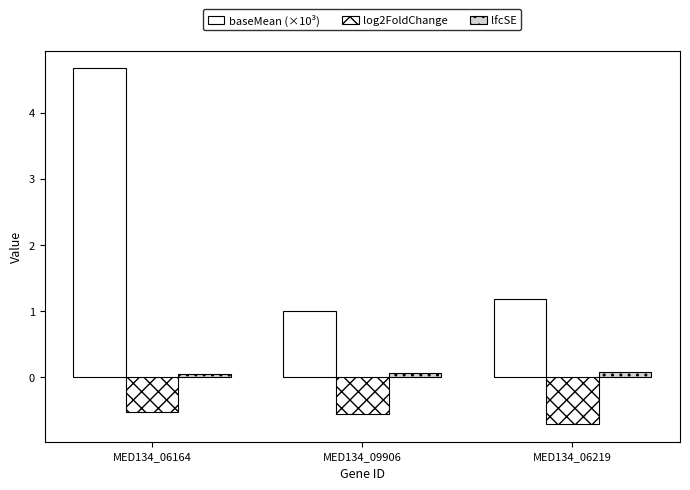

Count the number of categories in the chart.

3